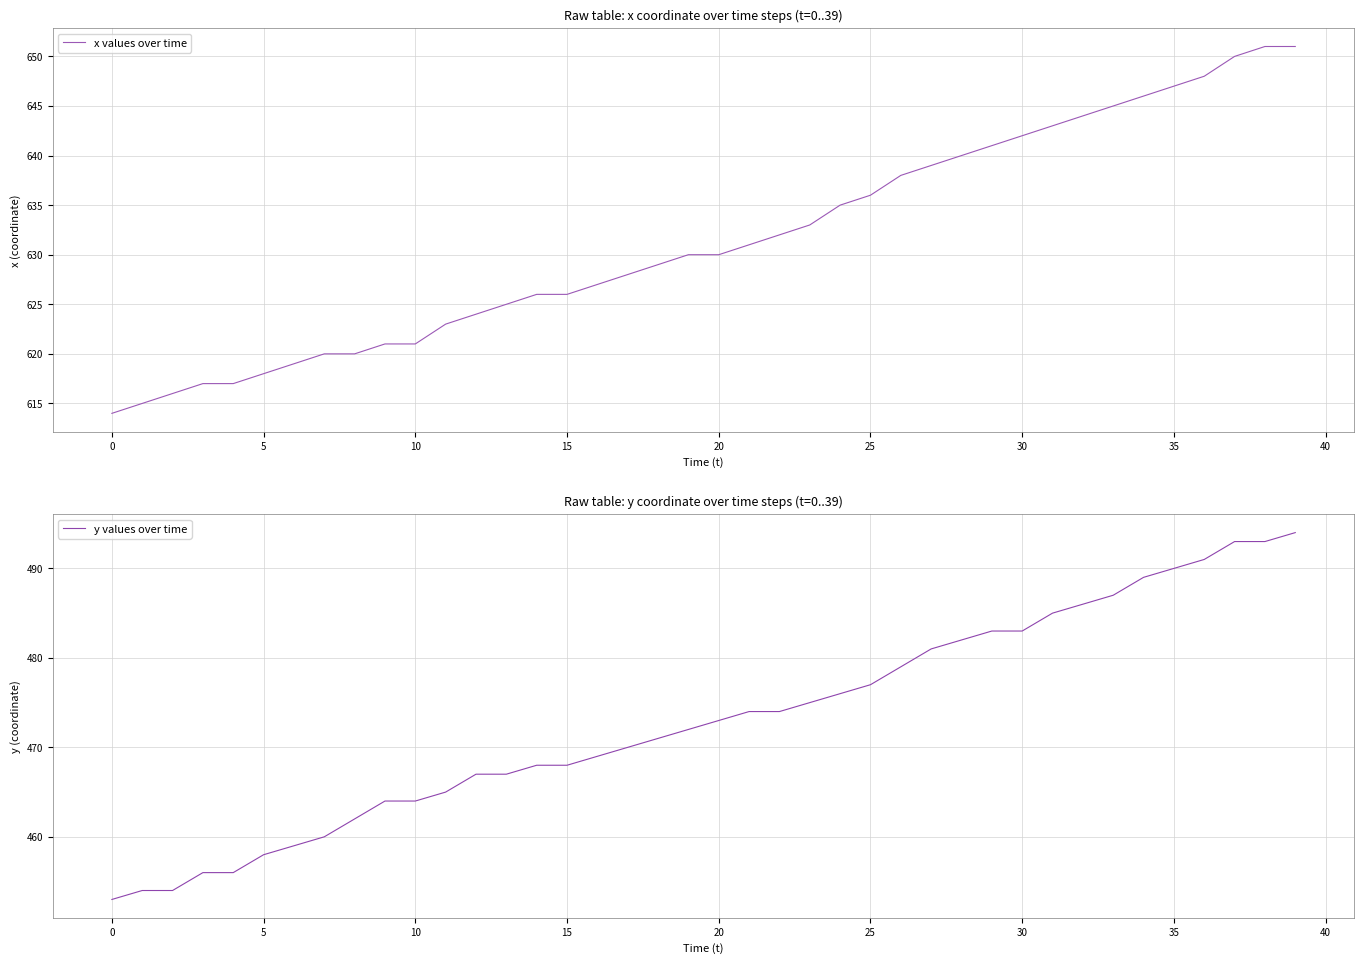

Does the chart display data point markers on the line(s)?

No